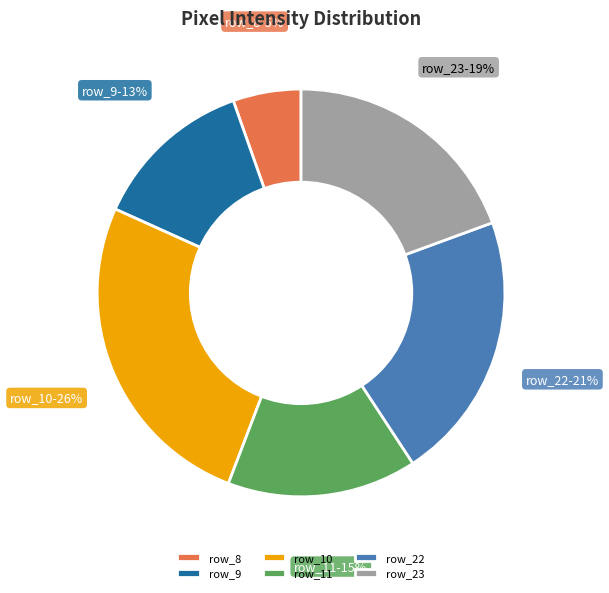

How many slices are in this pie chart?

6